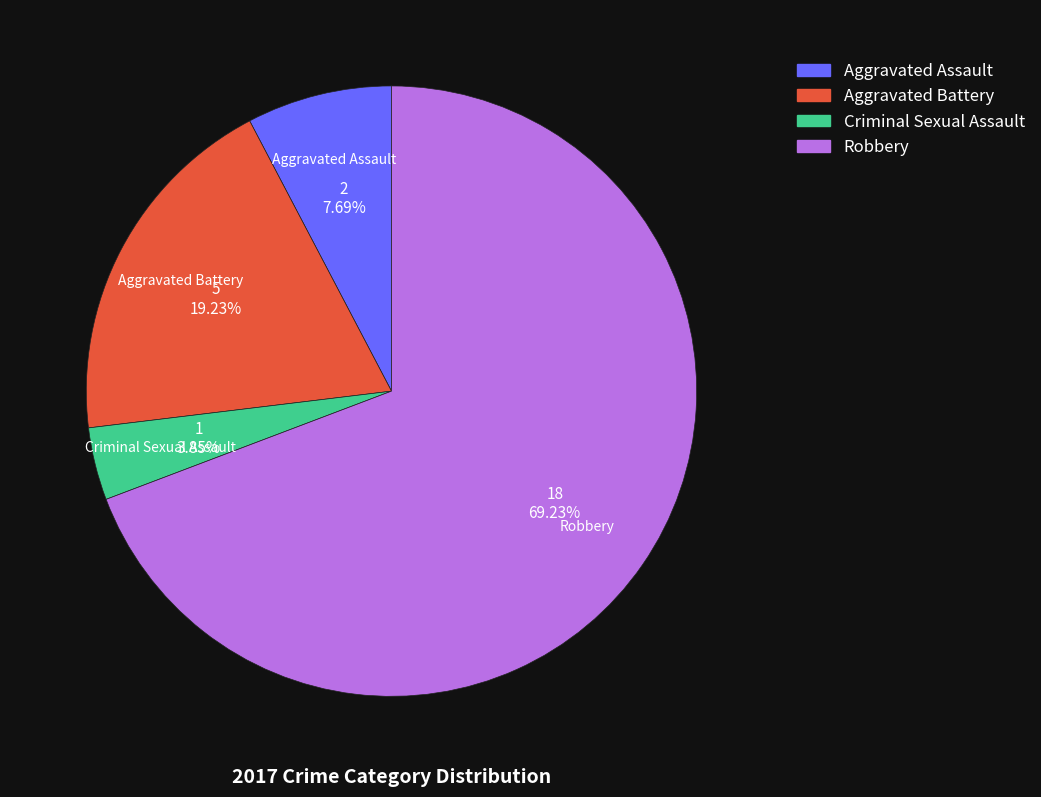

What percentage do Robbery and Aggravated Assault together represent?

76.9%